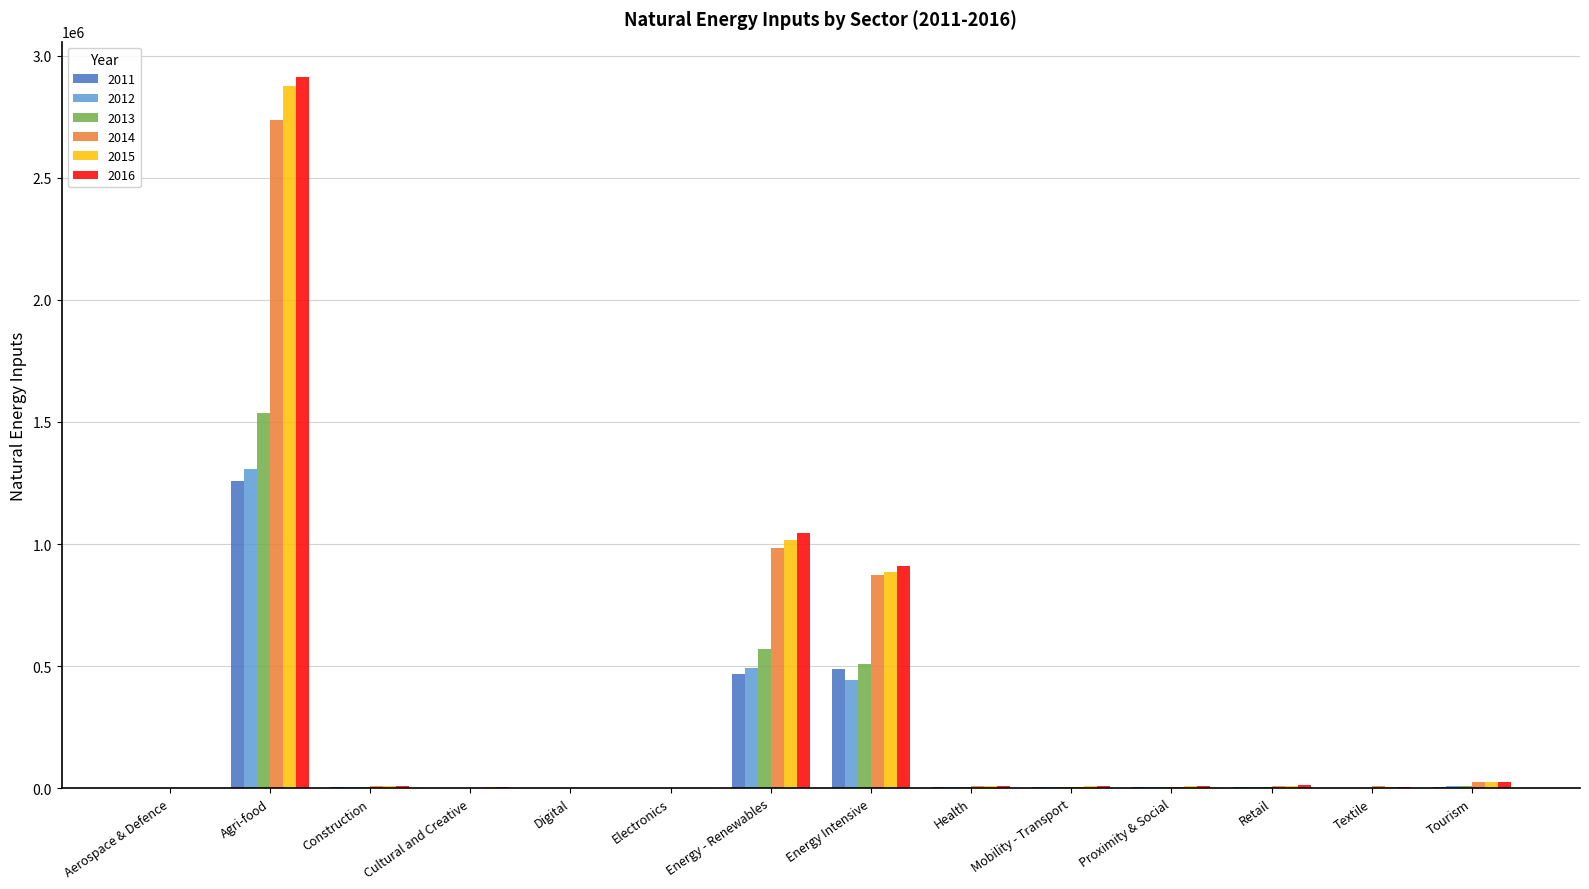

What is the highest value of the 2014 series?

2736944.7